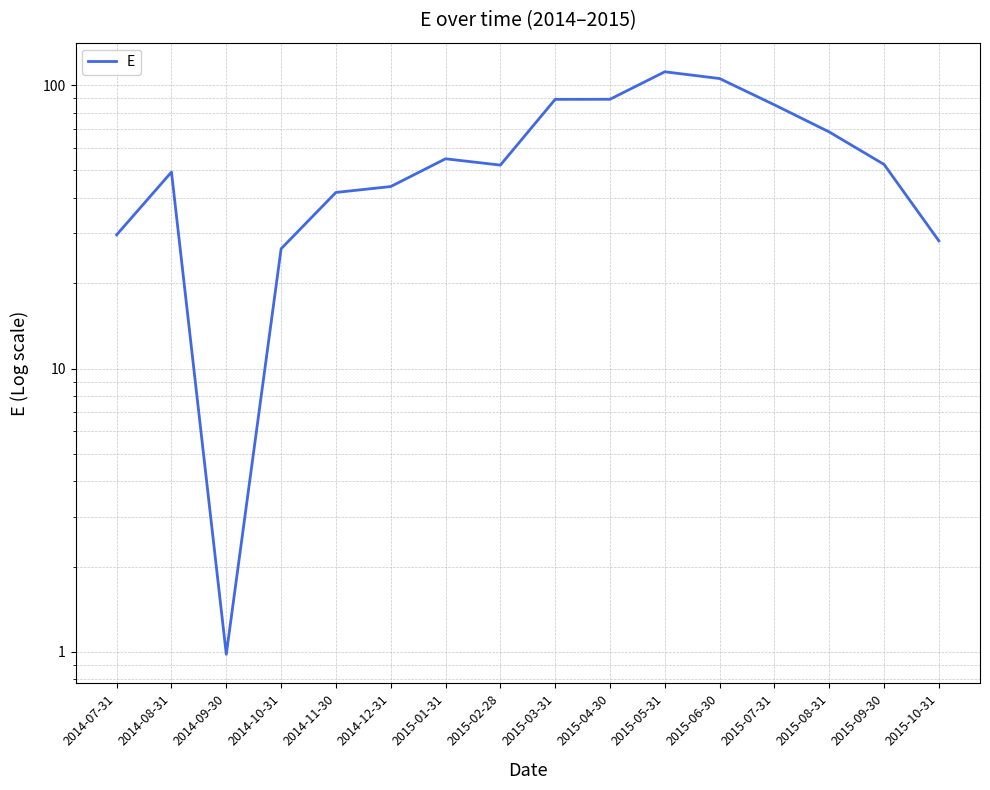

Does the chart display data point markers on the line(s)?

No